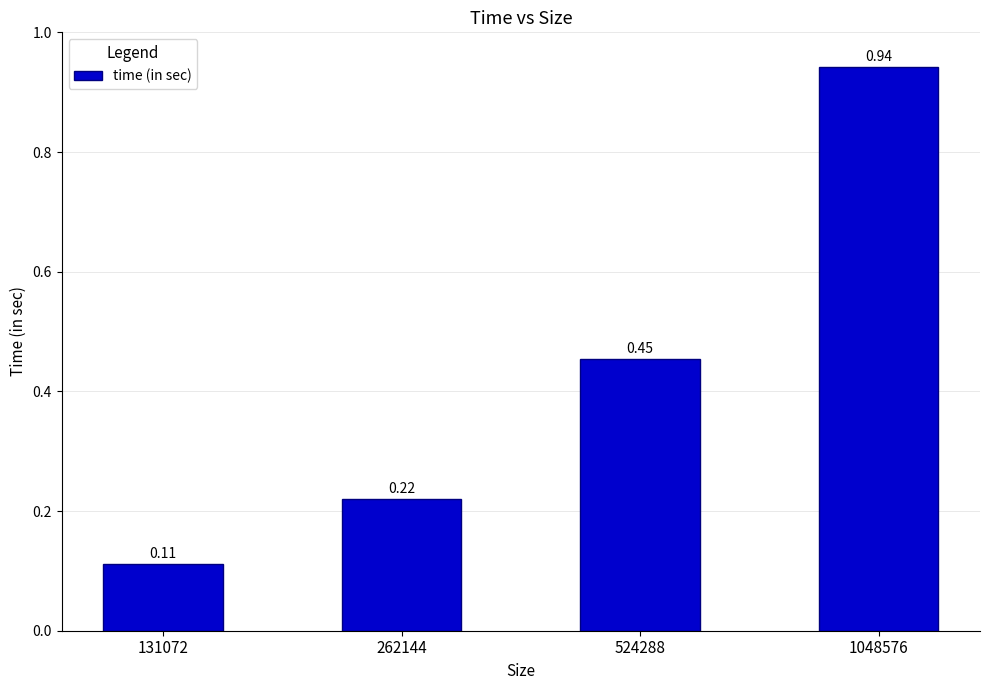

What is the change in value from 131072 to 262144?

+0.1